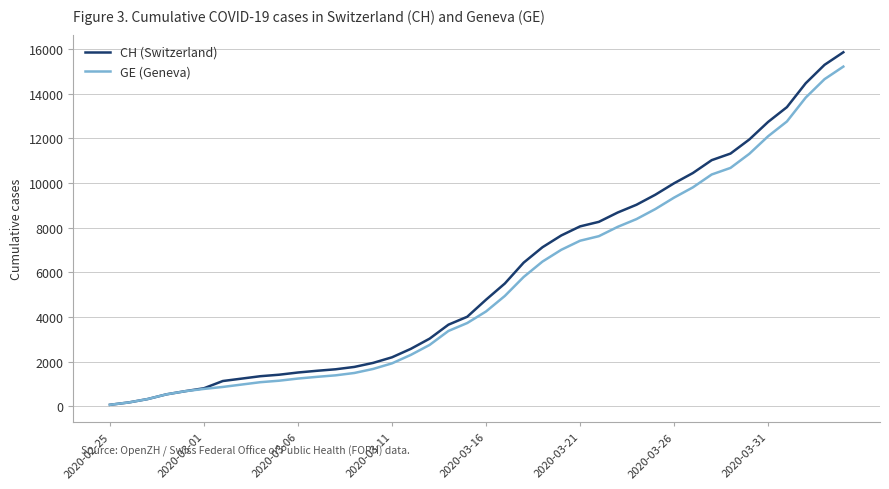

What is the maximum value shown in the chart?

15857